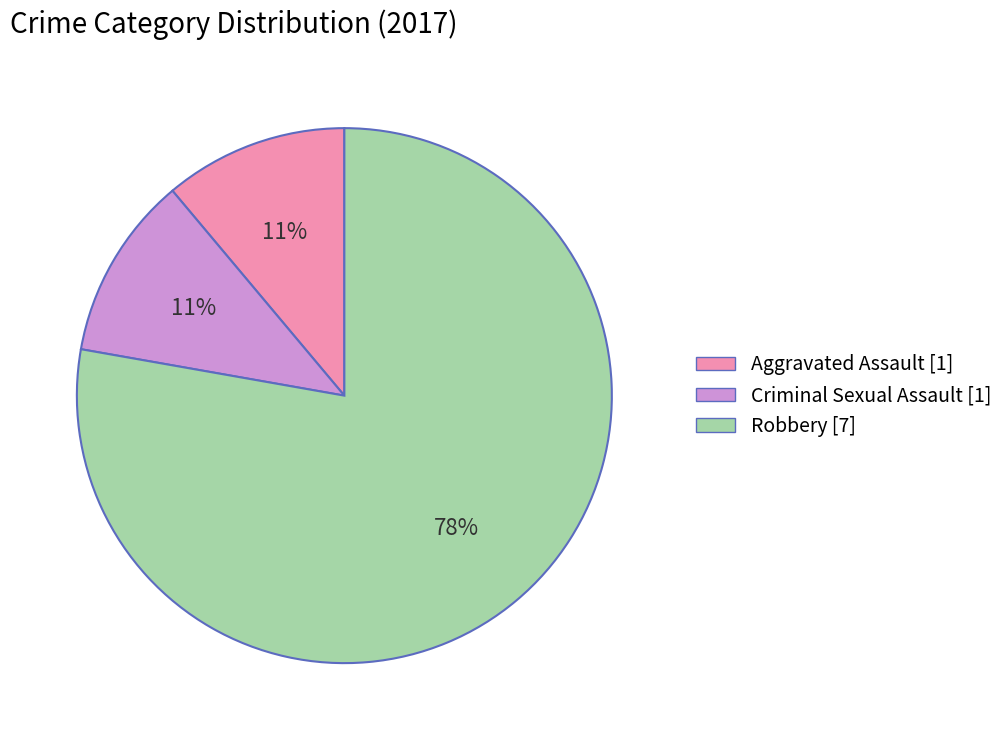

What is the ratio of the value at Criminal Sexual Assault [1] to the value at Aggravated Assault [1]?

1.0